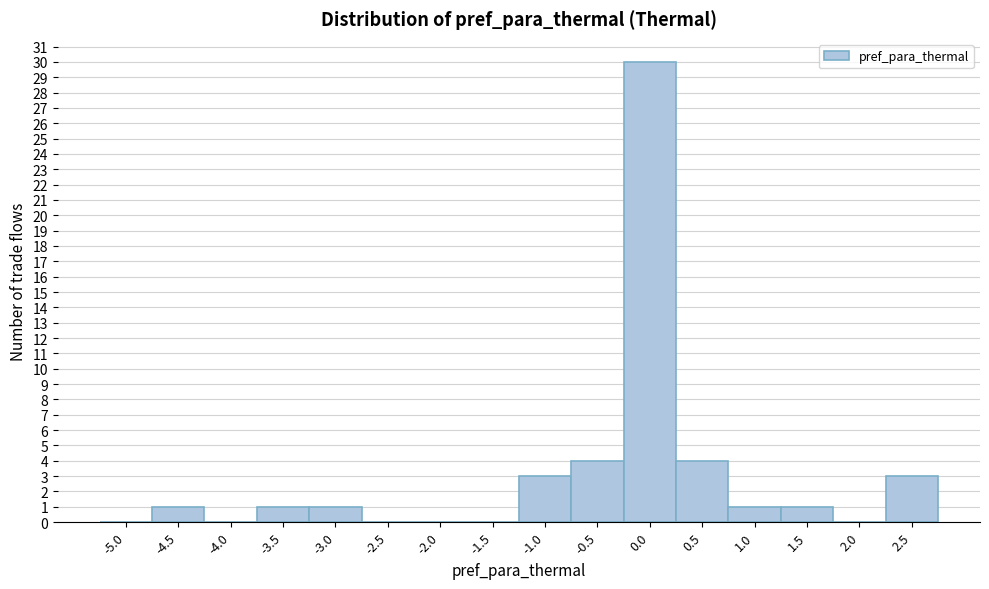

Reading left to right, extract all data points from this chart.

-5.0=0	-4.5=1	-4.0=0	-3.5=1	-3.0=1	-2.5=0	-2.0=0	-1.5=0	-1.0=3	-0.5=4	0.0=30	0.5=4	1.0=1	1.5=1	2.0=0	2.5=3